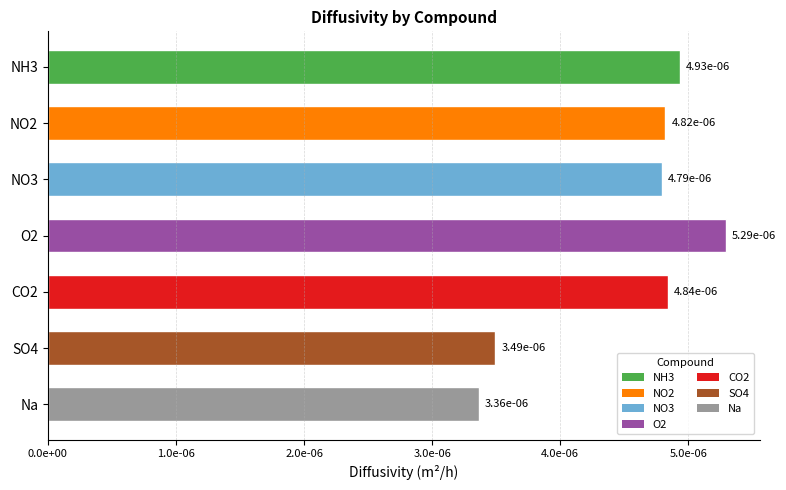

Rank the categories by value from highest to lowest.

O2, NH3, CO2, NO2, NO3, SO4, Na